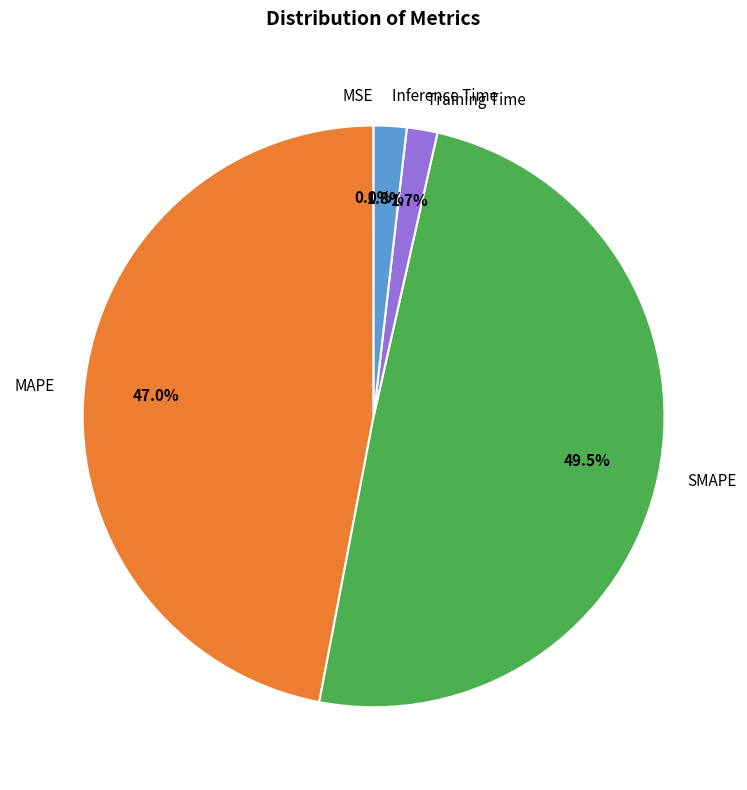

The Inference Time slice represents 15% of the pie. True or false?

False